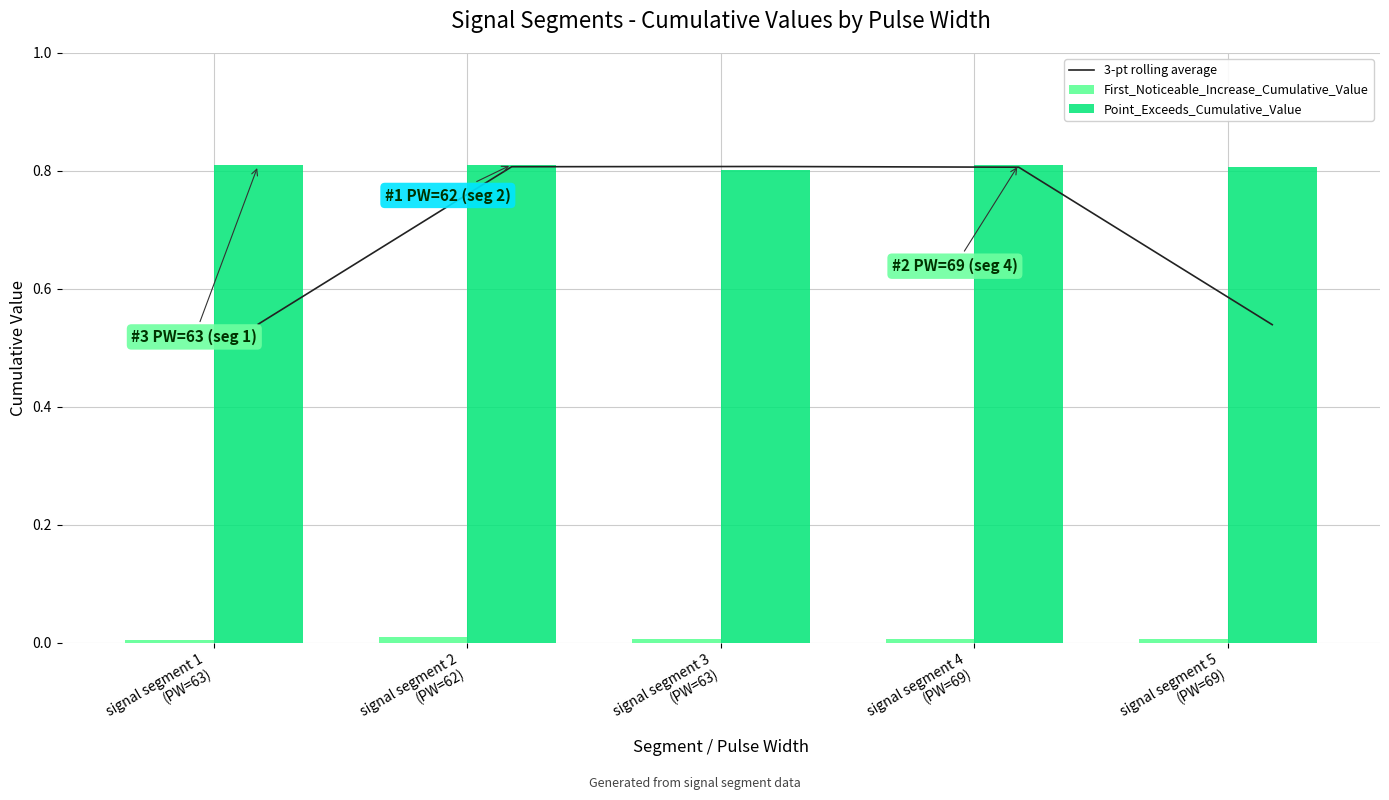

Which series changed the most between signal segment 3
(PW=63) and signal segment 4
(PW=69)?

Point_Exceeds_Cumulative_Value